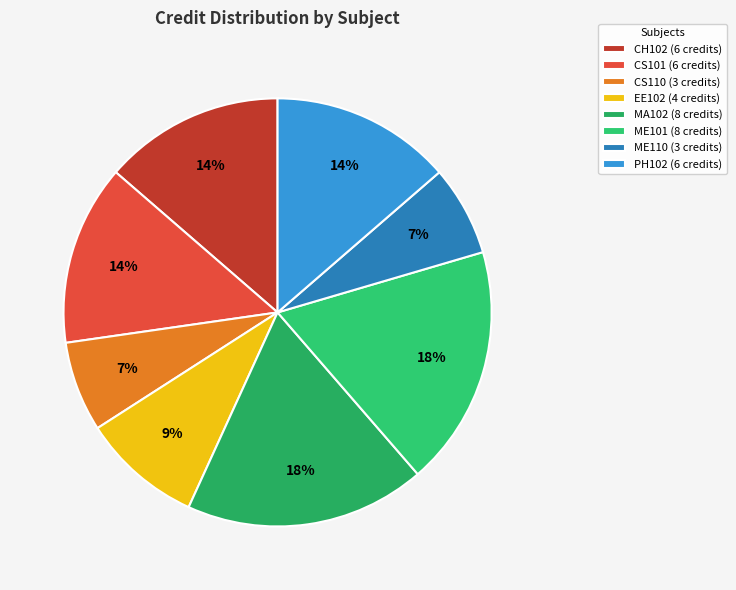

To the nearest percent, what percentage of the pie is MA102?

18%